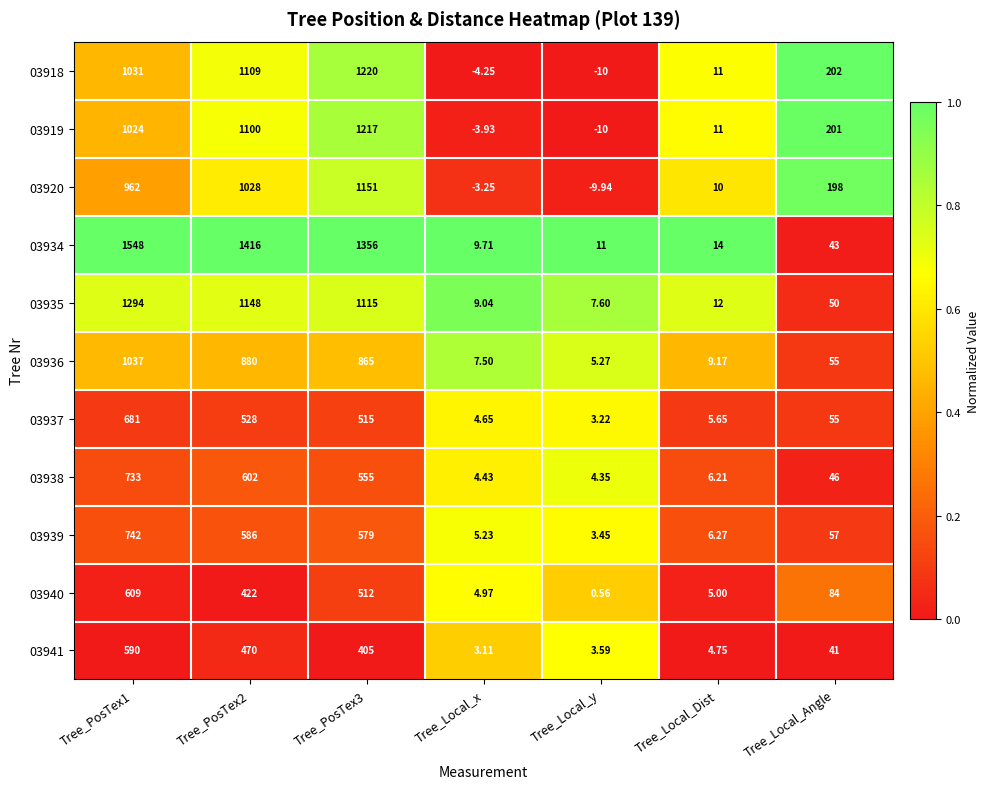

Which series changed the most between Tree_PosTex1 and Tree_Local_Angle?

03934